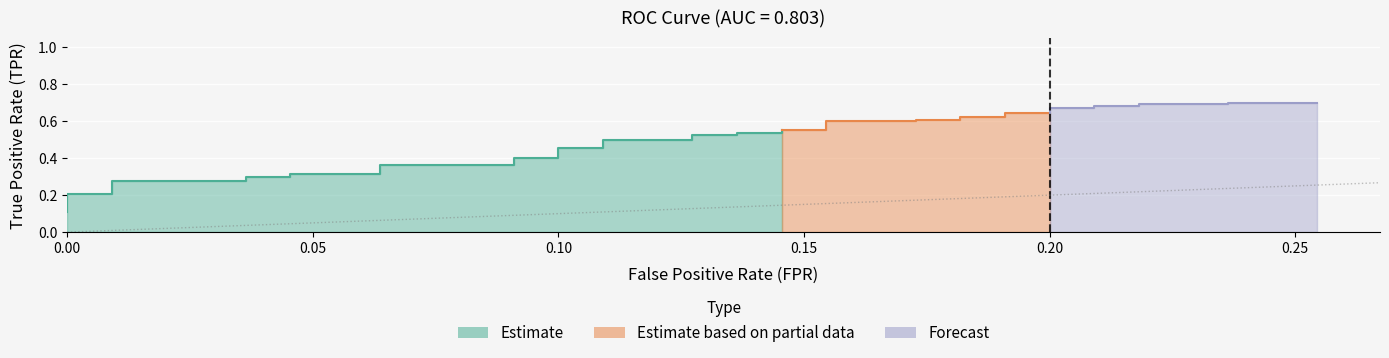

Read the fpr value at 11.

0.1